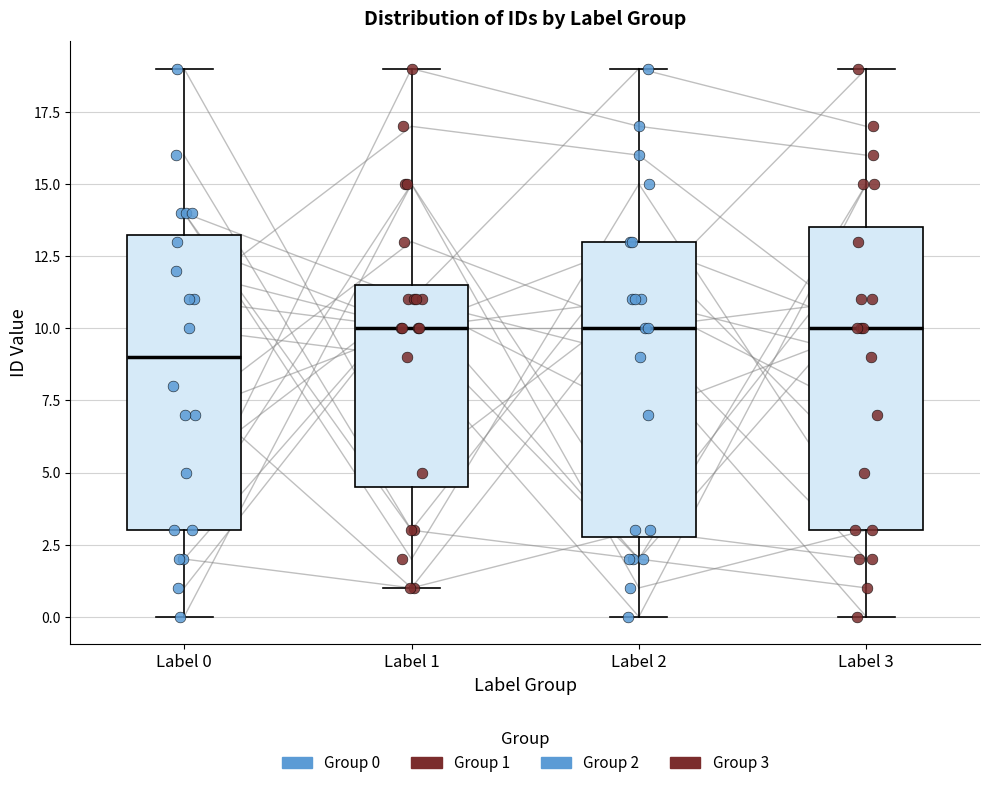

Which box has the lowest median line?

Label 0